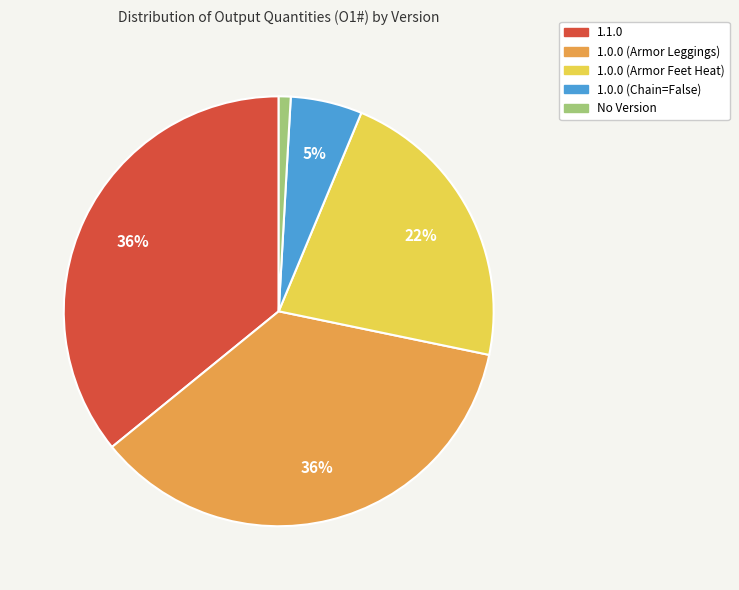

Does any single category account for the majority?

No